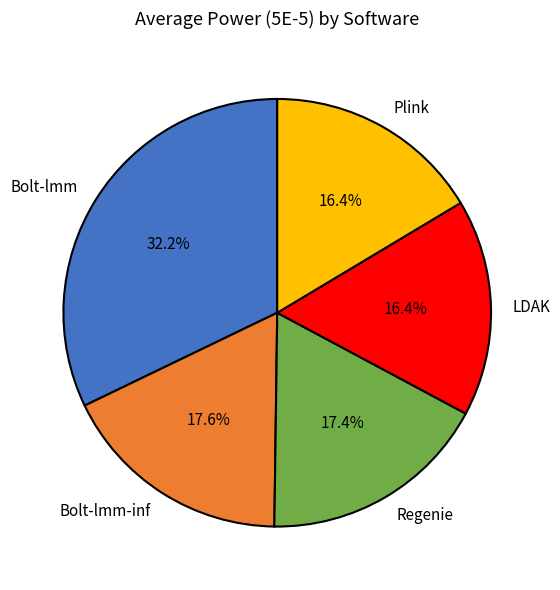

Between Bolt-lmm and Bolt-lmm-inf, which is larger?

Bolt-lmm